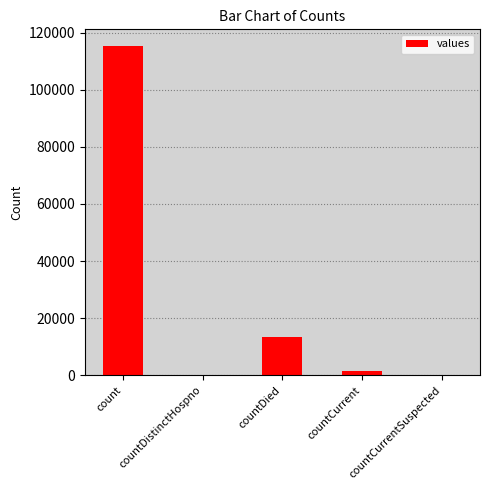

Which category has the highest value across all series?

count